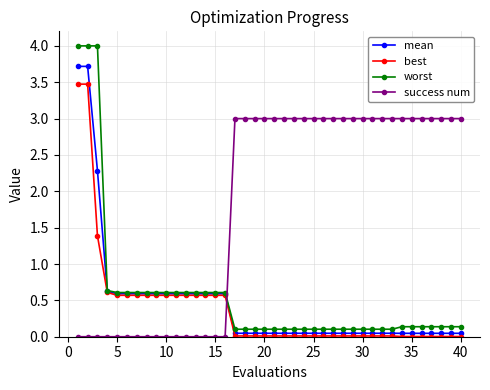

At how many categories does at least one series exceed 1?

27